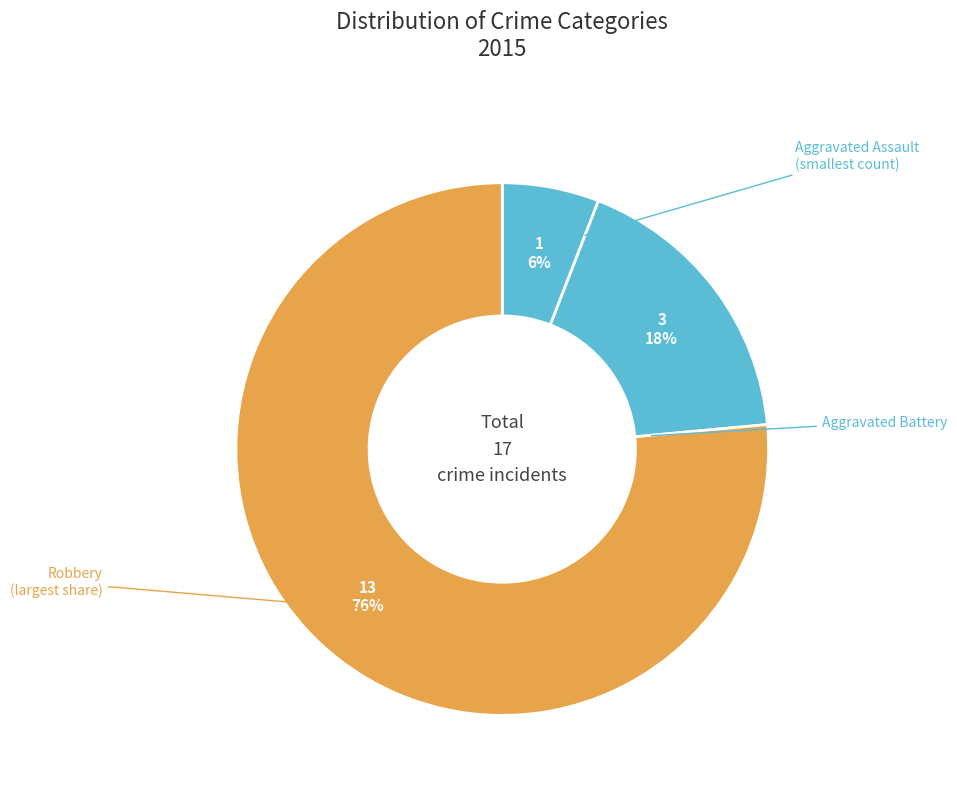

To the nearest percent, what is the difference between the largest and smallest slice percentages?

71%